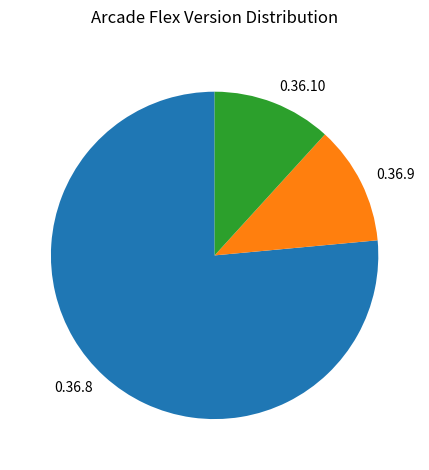

Do 0.36.10 and 0.36.9 together represent more than half of the pie?

No